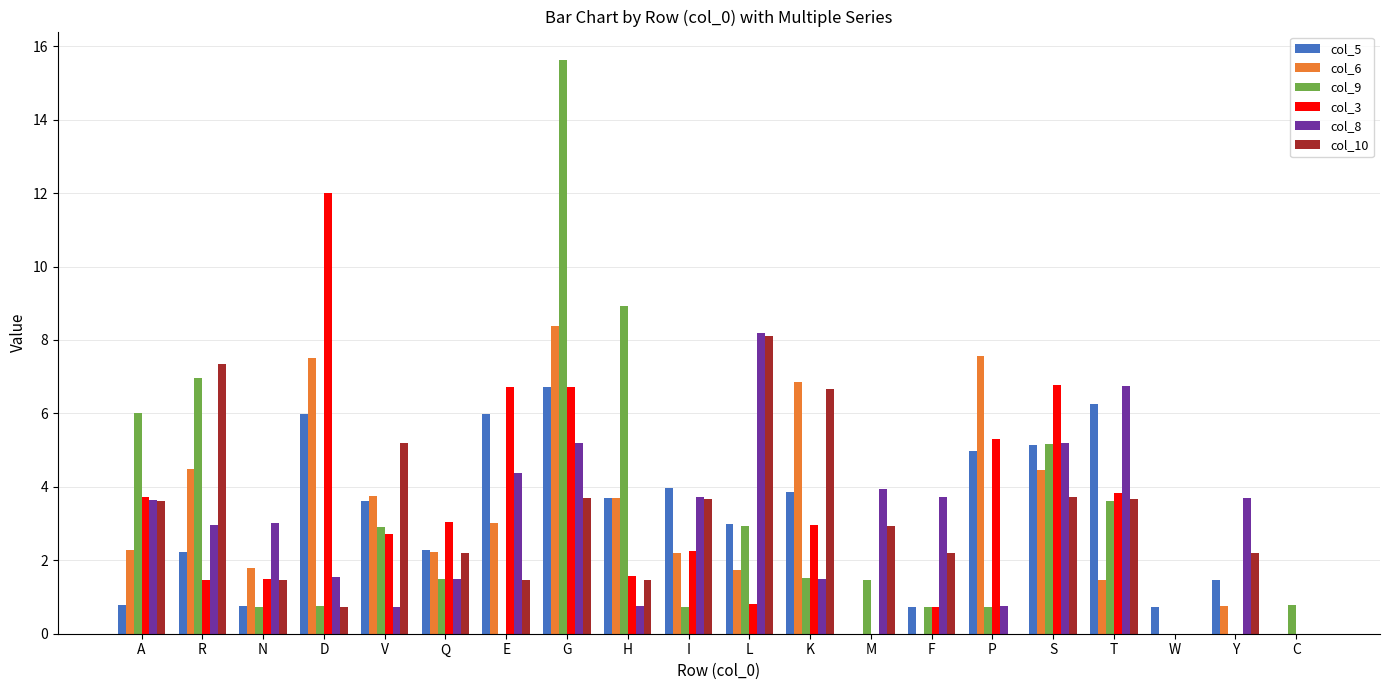

Are the bars horizontal?

No